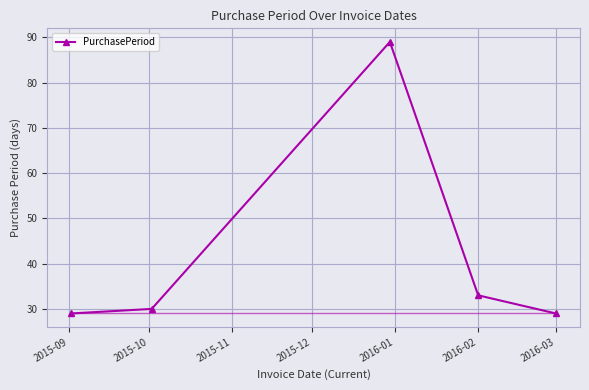

How many data points does each series have?

5